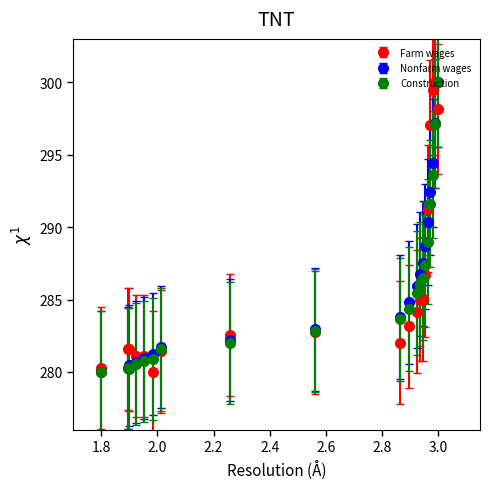

What is the value of the Construction point at the 19th from the left?

297.2